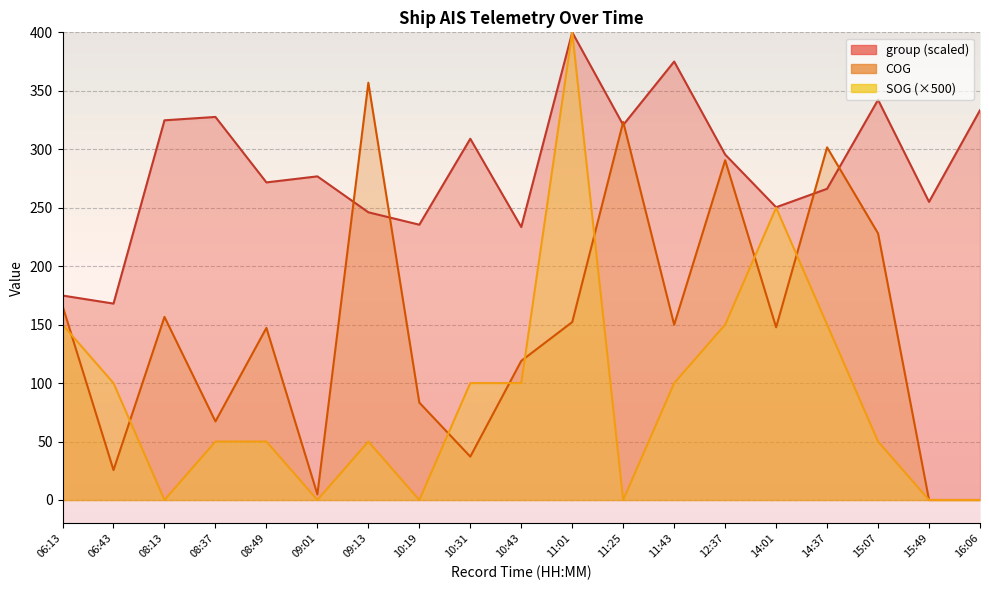

Rank the series by their average value, from highest to lowest.

group, COG, SOG